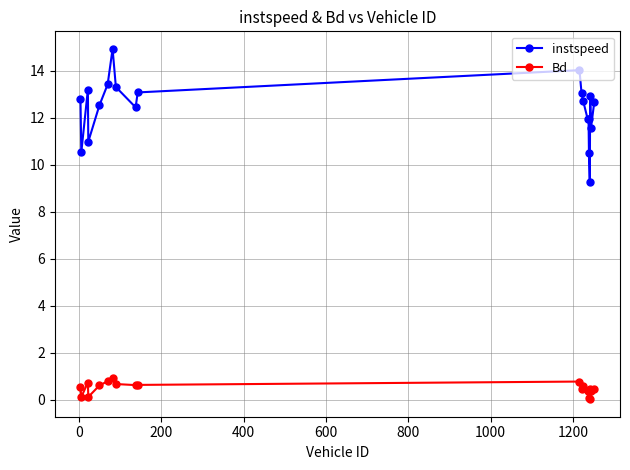

What is the difference between the second highest and second lowest values in the instspeed series?

3.5